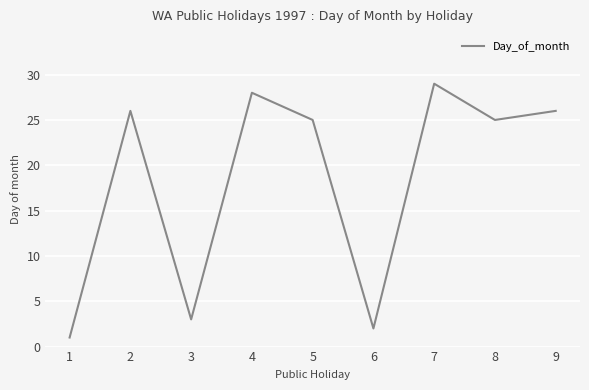

Is it true that the value at 5 is 25?

True